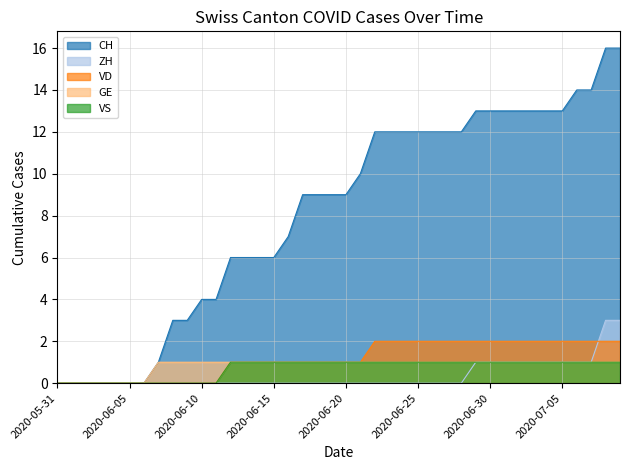

Reading right to left, list all the values displayed in this chart.

CH: 16	16	14	14	13	13	13	13	13	13	13	12	12	12	12	12	12	12	10	9	9	9	9	7	6	6	6	6	4	4	3	3	1	0	0	0	0	0	0	0
ZH: 3	3	1	1	1	1	1	1	1	1	1	0	0	0	0	0	0	0	0	0	0	0	0	0	0	0	0	0	0	0	0	0	0	0	0	0	0	0	0	0
VD: 2	2	2	2	2	2	2	2	2	2	2	2	2	2	2	2	2	2	1	1	1	1	1	1	1	1	1	1	0	0	0	0	0	0	0	0	0	0	0	0
GE: 1	1	1	1	1	1	1	1	1	1	1	1	1	1	1	1	1	1	1	1	1	1	1	1	1	1	1	1	1	1	1	1	1	0	0	0	0	0	0	0
VS: 1	1	1	1	1	1	1	1	1	1	1	1	1	1	1	1	1	1	1	1	1	1	1	1	1	1	1	1	0	0	0	0	0	0	0	0	0	0	0	0